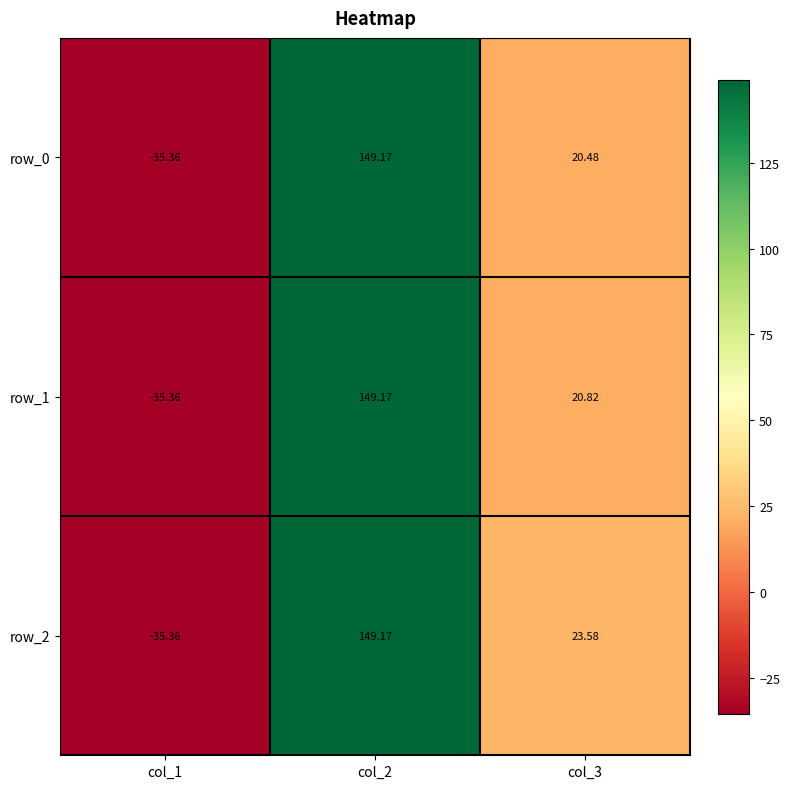

Rank the series at col_1 from highest to lowest value.

row_2, row_0, row_1